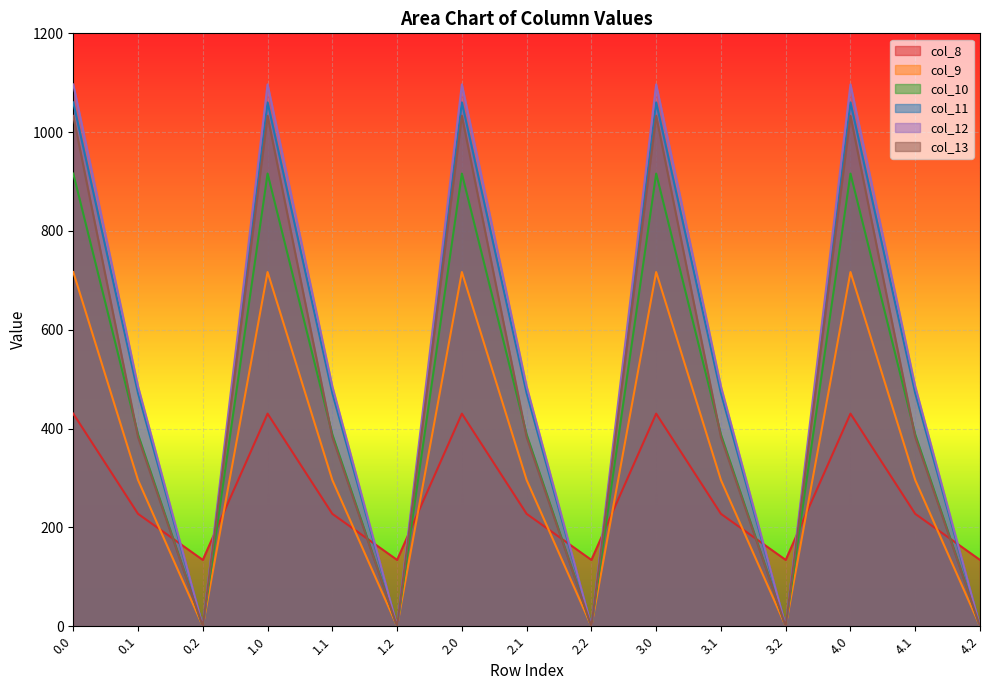

What is the label of the 8th point from the left?

2.1